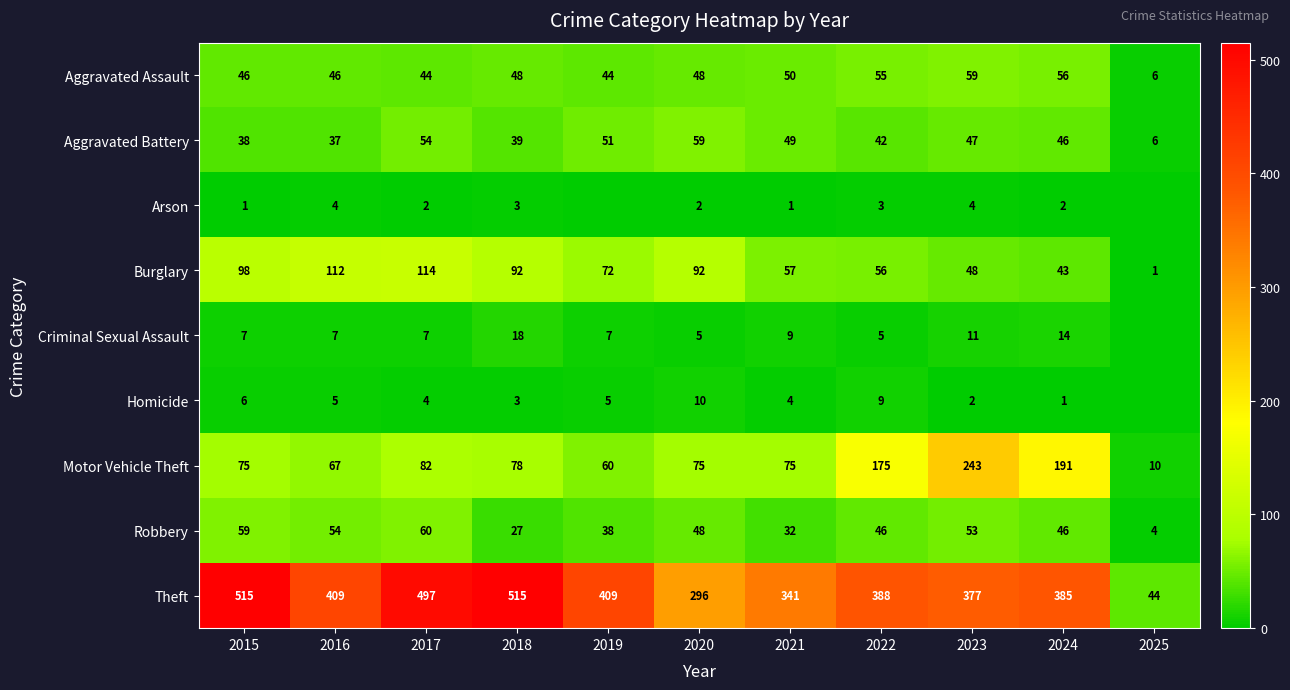

The Robbery series shows 38 at 2019. True or false?

True